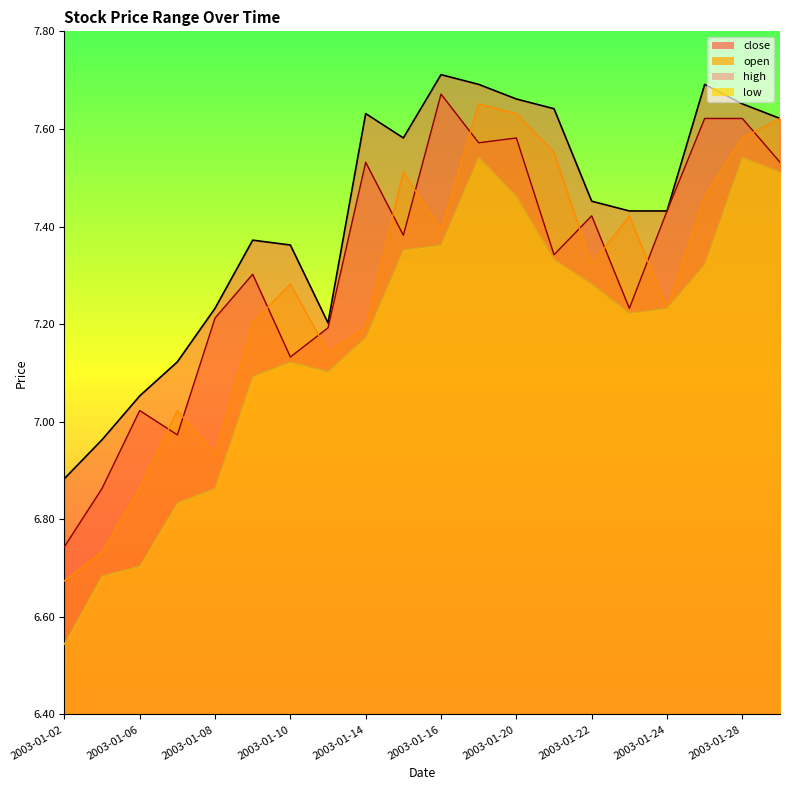

What is the minimum value for open?

6.7